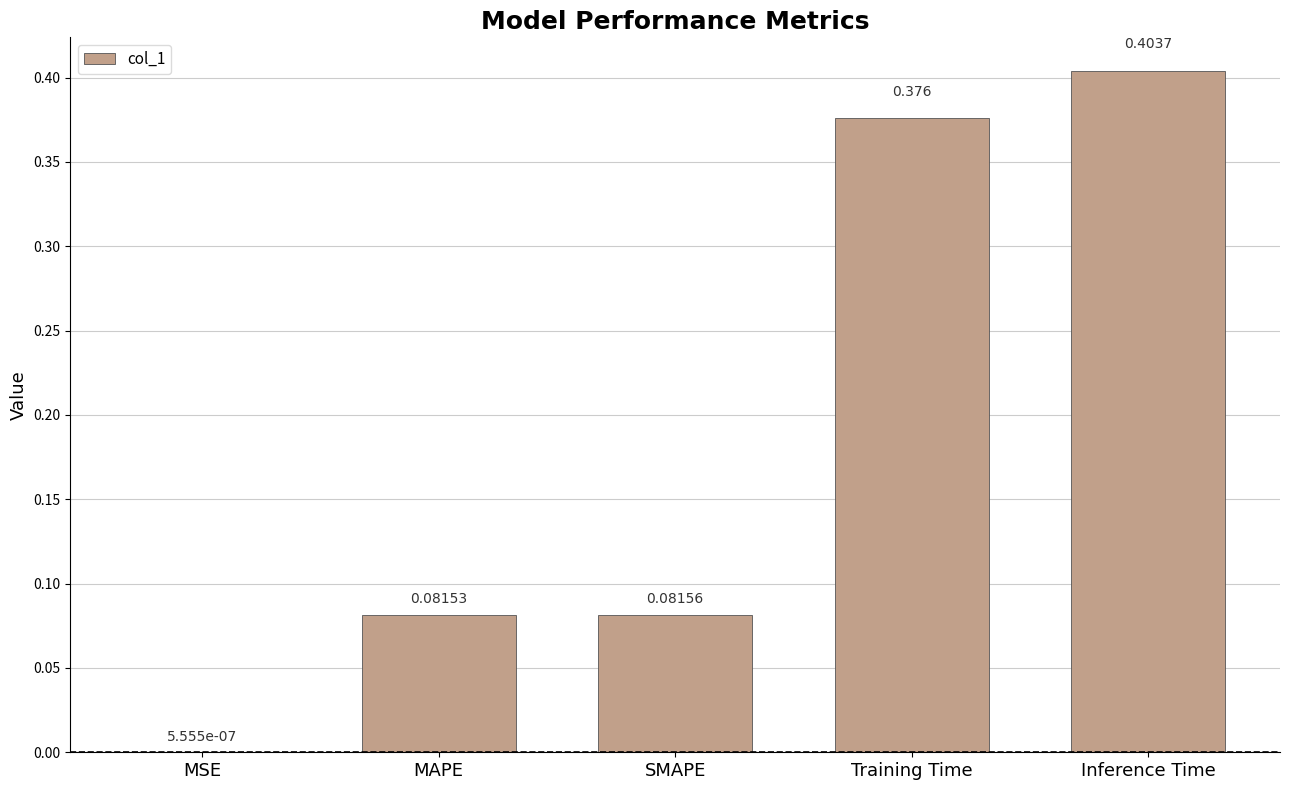

Which category has the highest value across all series?

Inference Time